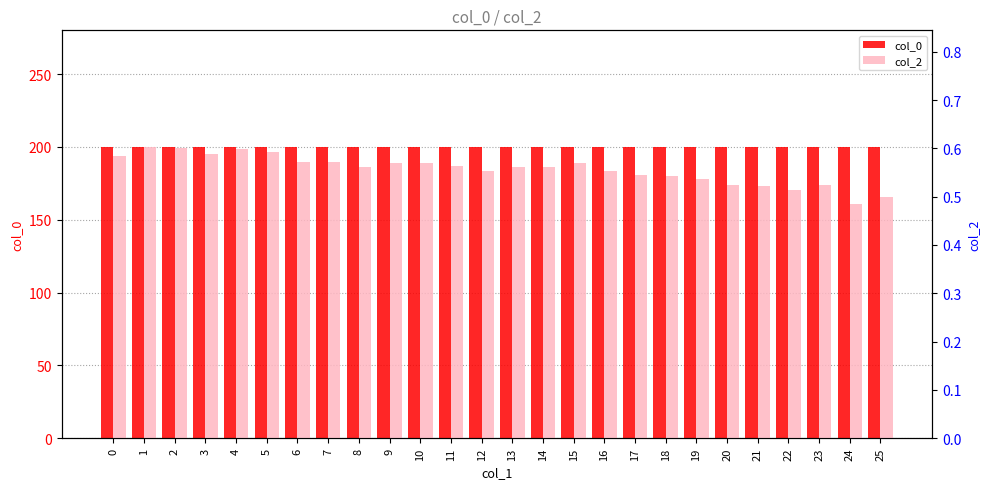

What is the maximum value shown in the chart?

200.0